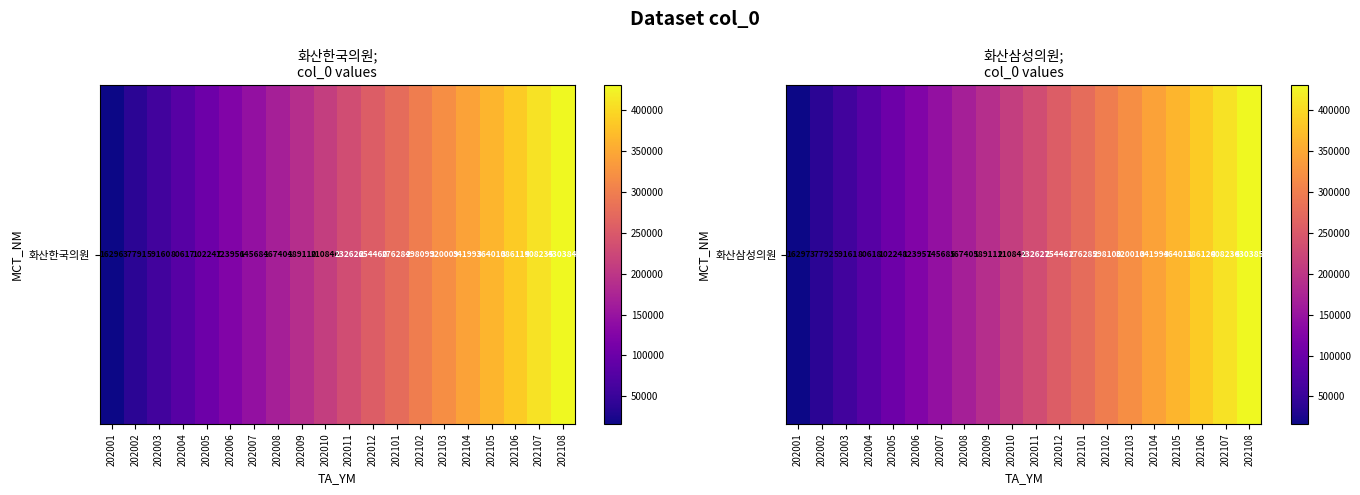

What is the sum of the values at 202101 and 202003?

335446